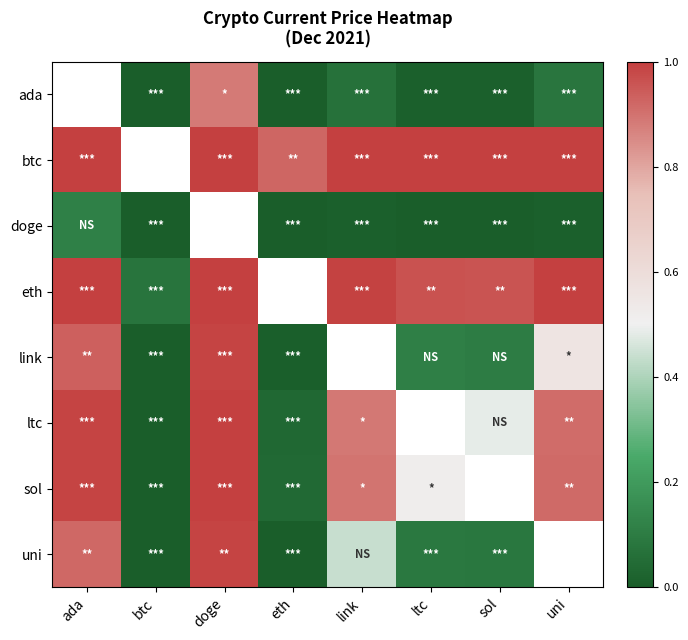

Which category has the lowest value across all series?

btc